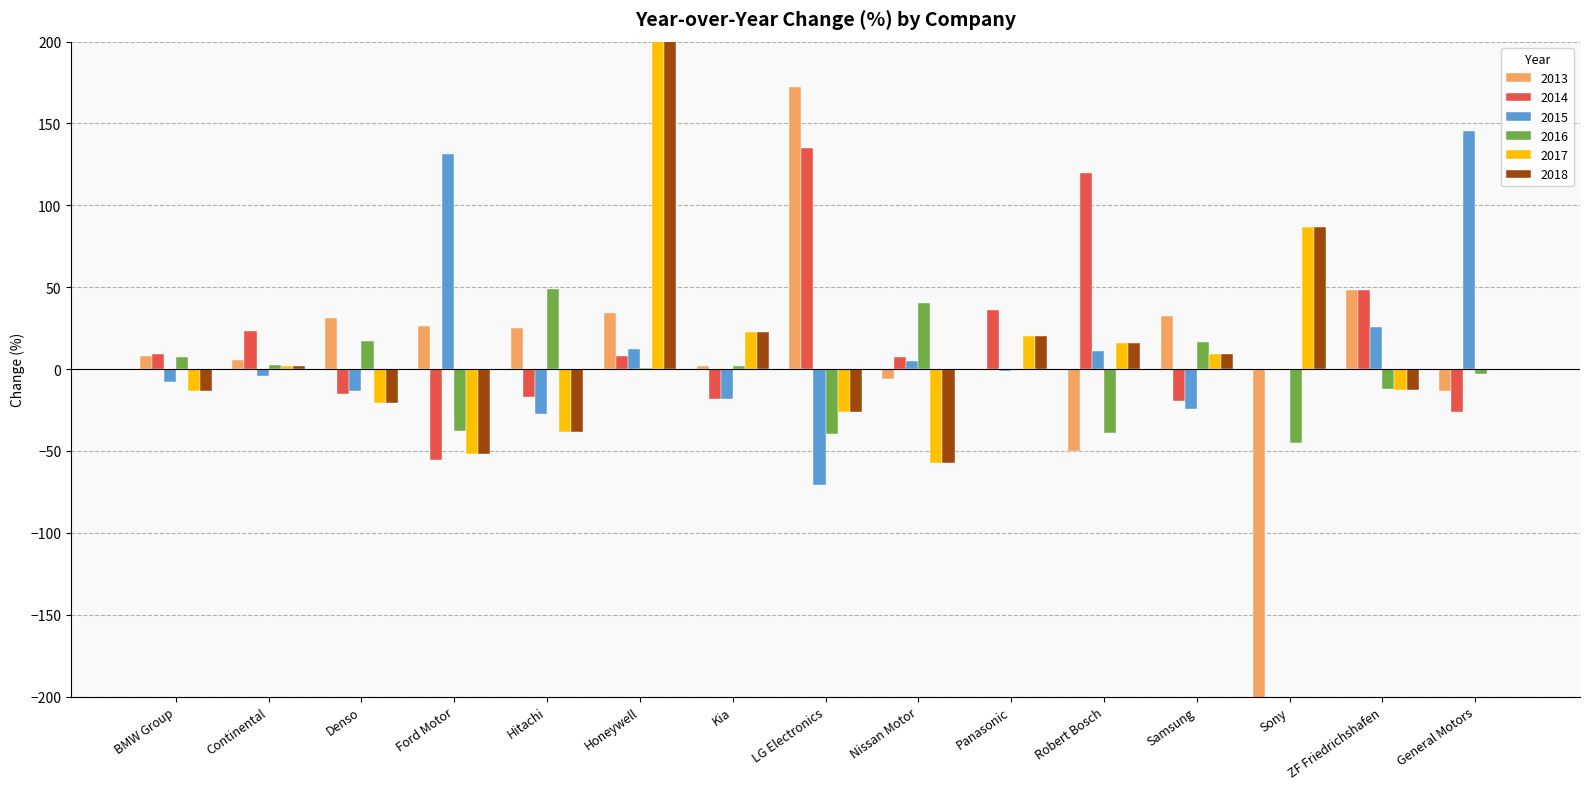

What position from the left is Honeywell?

6